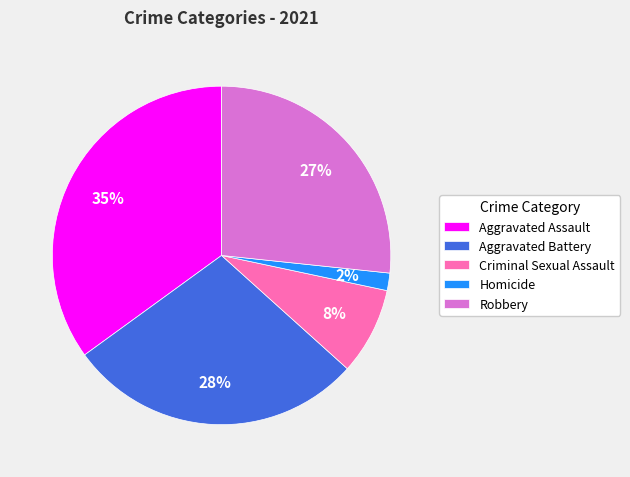

Between Criminal Sexual Assault and Aggravated Assault, which is larger?

Aggravated Assault